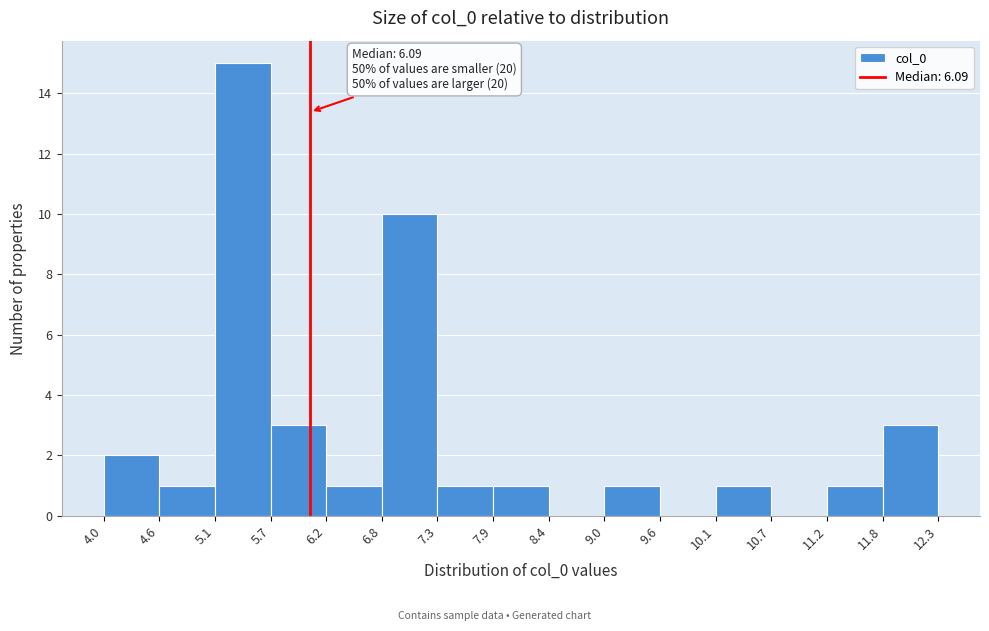

Which range on the x-axis has the tallest bar?

5.1 to 5.7